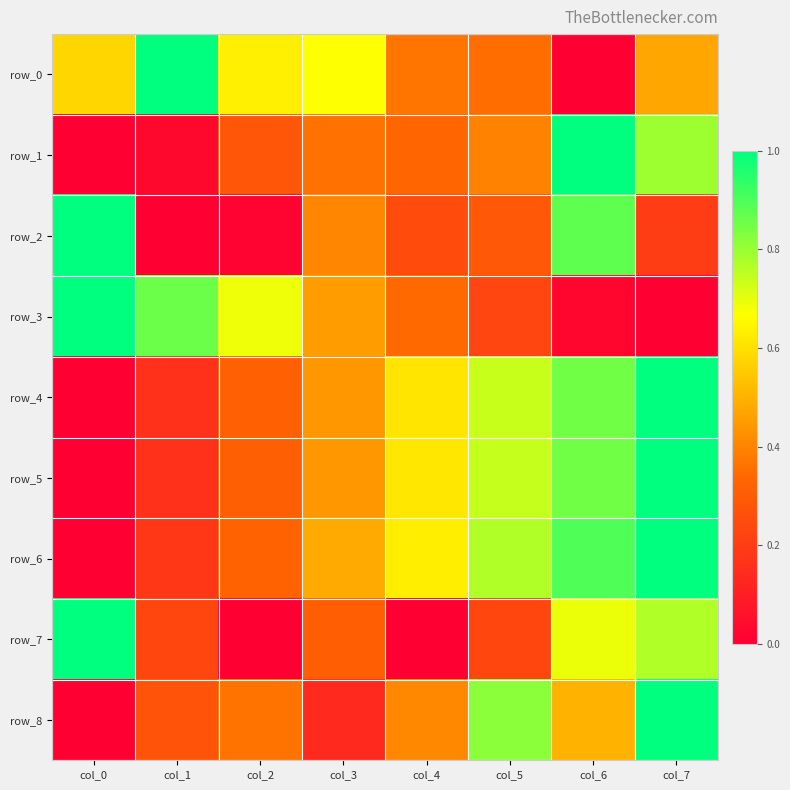

Between col_6 and col_7, which series saw the biggest shift?

row_2